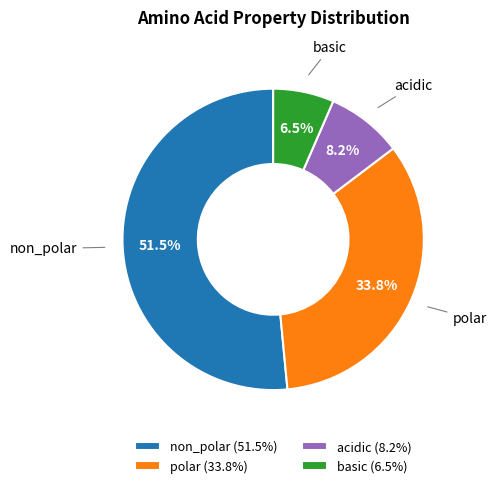

Which slice is the largest?

non_polar